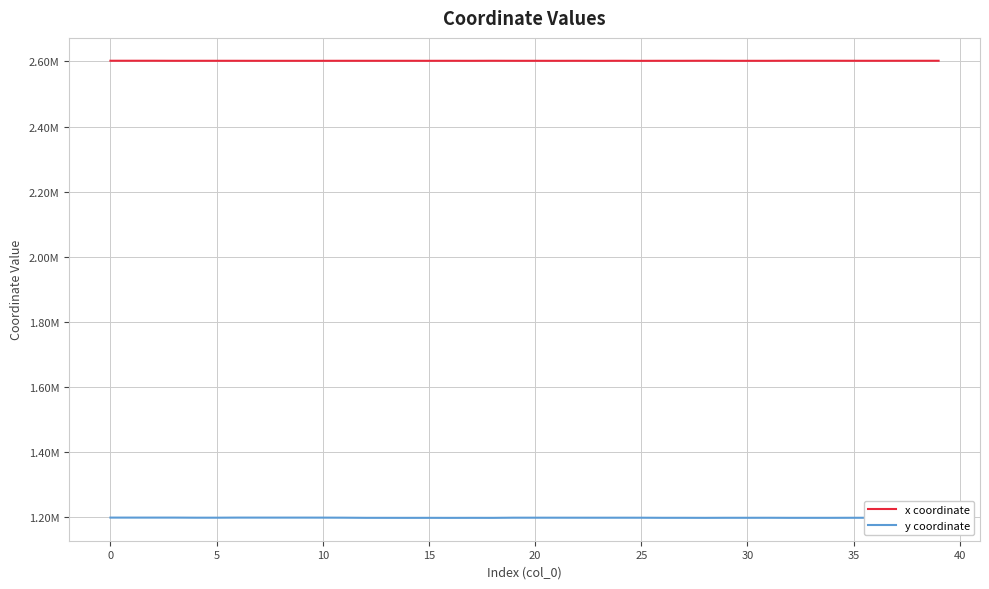

What are all the series names shown in the legend?

x coordinate, y coordinate